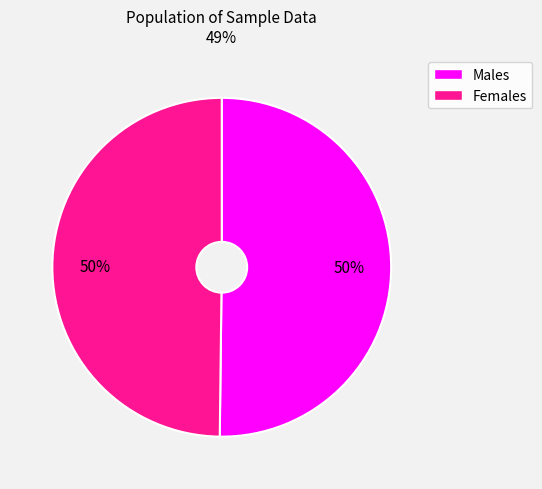

How many slices are in this pie chart?

2